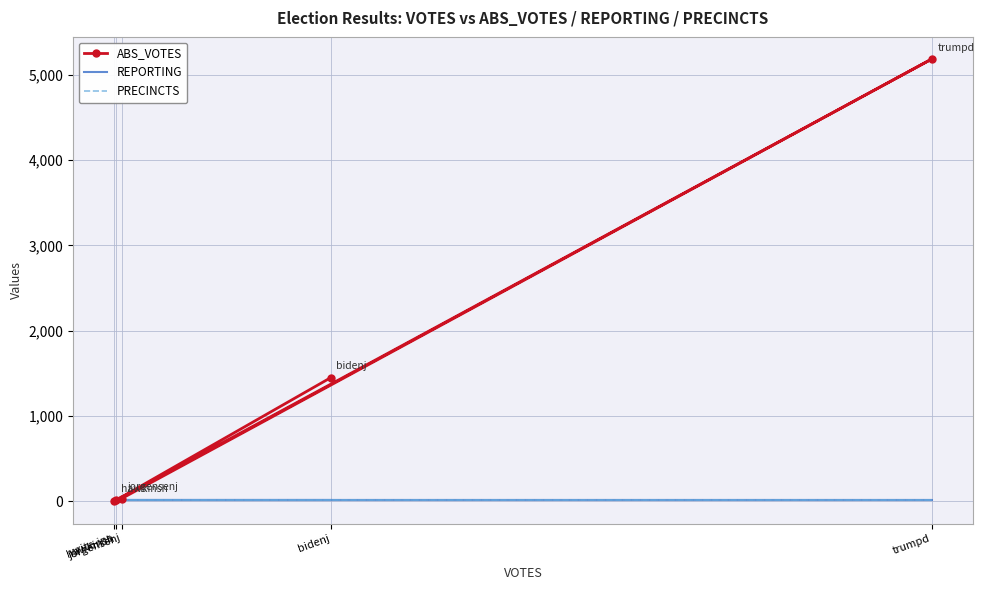

At which category is the sum across all series the highest?

trumpd